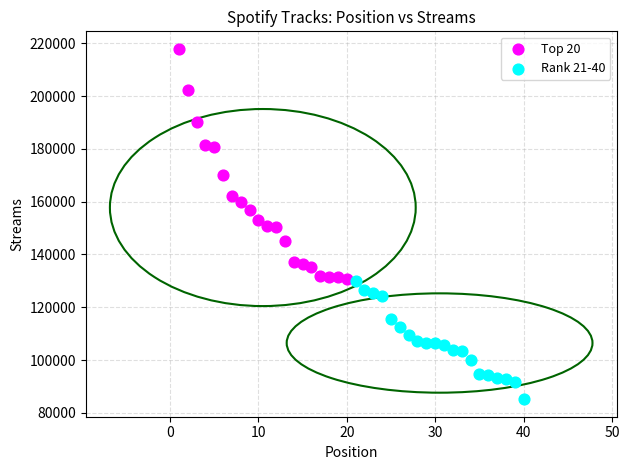

Which series reaches the maximum Y coordinate?

Top 20